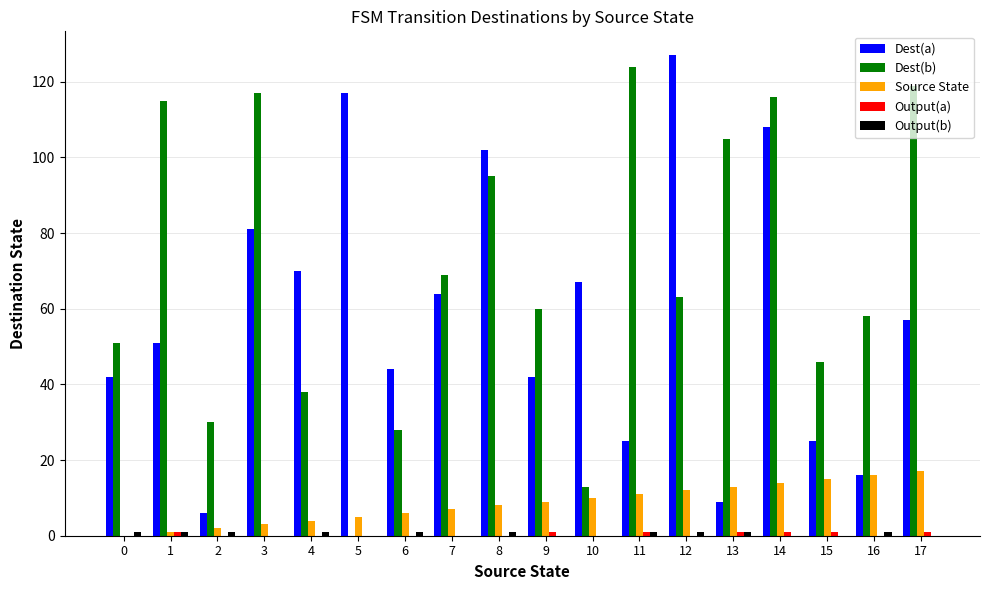

Are the bars grouped side by side (vs. stacked)?

Yes